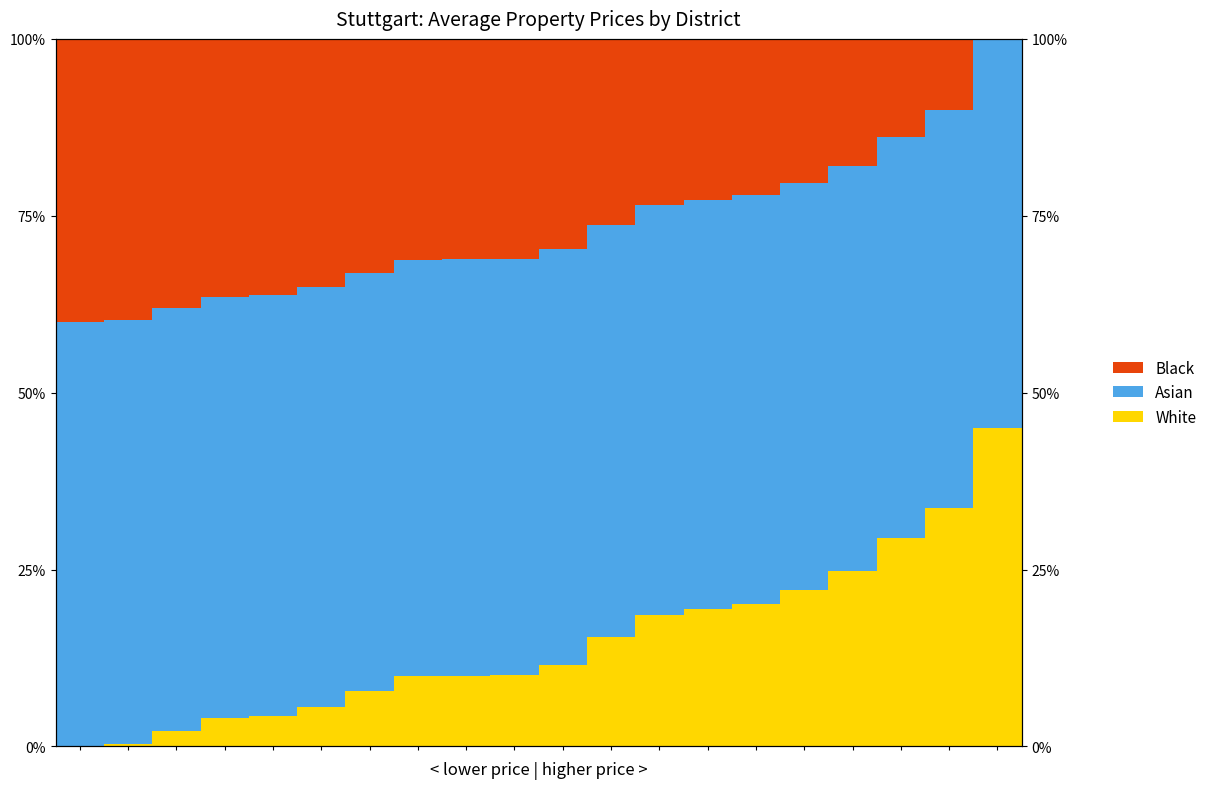

Reading left to right, extract all data points from this chart.

White: 0.0	0.3	2.2	4.0	4.3	5.6	7.8	9.9	10.0	10.1	11.6	15.4	18.5	19.4	20.1	22.0	24.8	29.5	33.7	45.0
Asian: 60.0	60.0	59.8	59.6	59.5	59.4	59.1	58.9	58.9	58.9	58.7	58.3	57.9	57.8	57.8	57.6	57.2	56.7	56.3	55.0
Black: 40.0	39.7	38.0	36.4	36.2	35.1	33.0	31.2	31.2	31.0	29.7	26.3	23.5	22.7	22.1	20.4	18.0	13.8	10.1	0.0